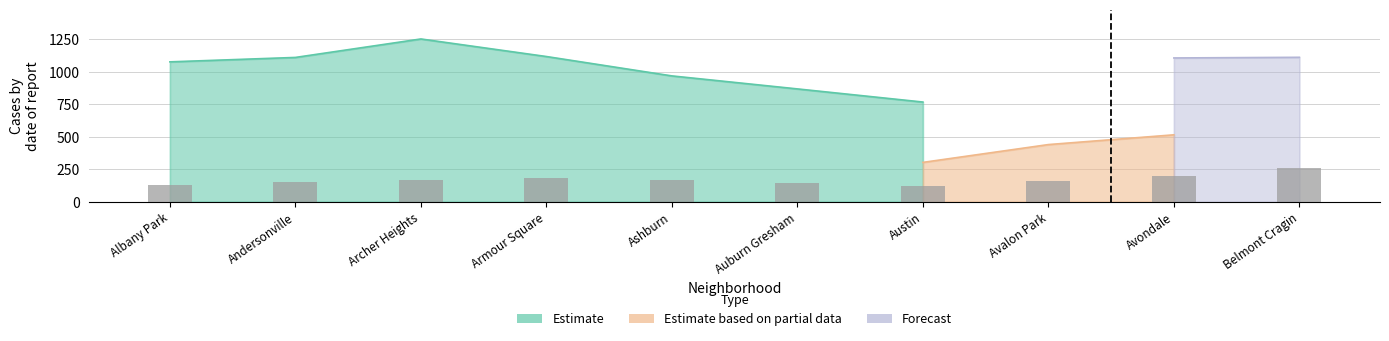

What is the label of the 6th bar from the right?

Ashburn